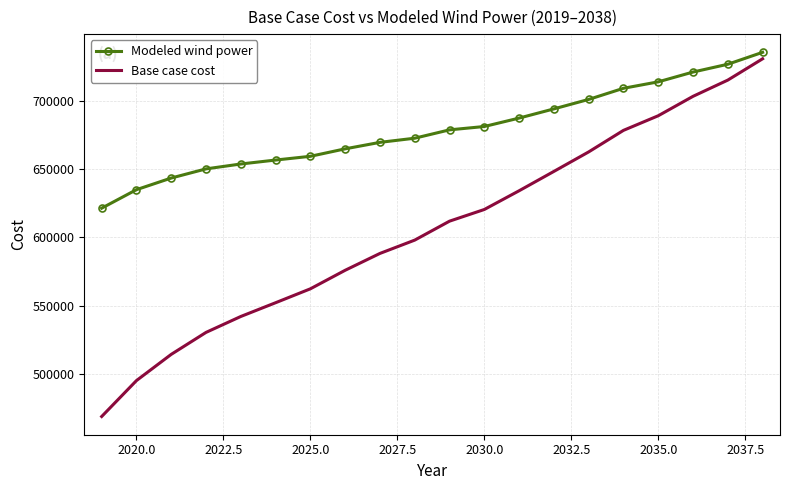

What is the highest value of the Base case cost series?

730865.0